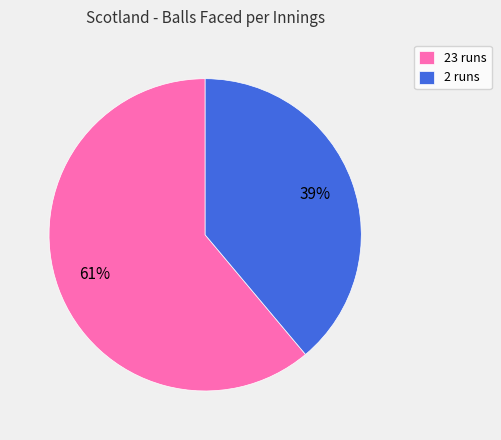

Which has a higher value, 23 runs or 2 runs?

23 runs